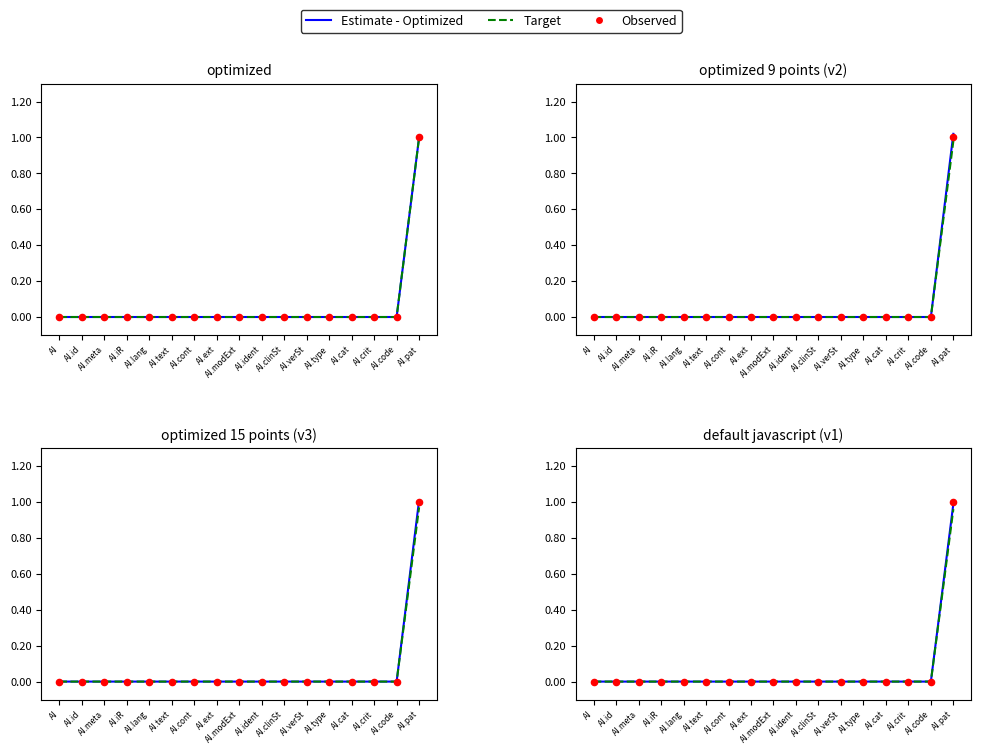

At which category is the sum across all series the highest?

AI.pat